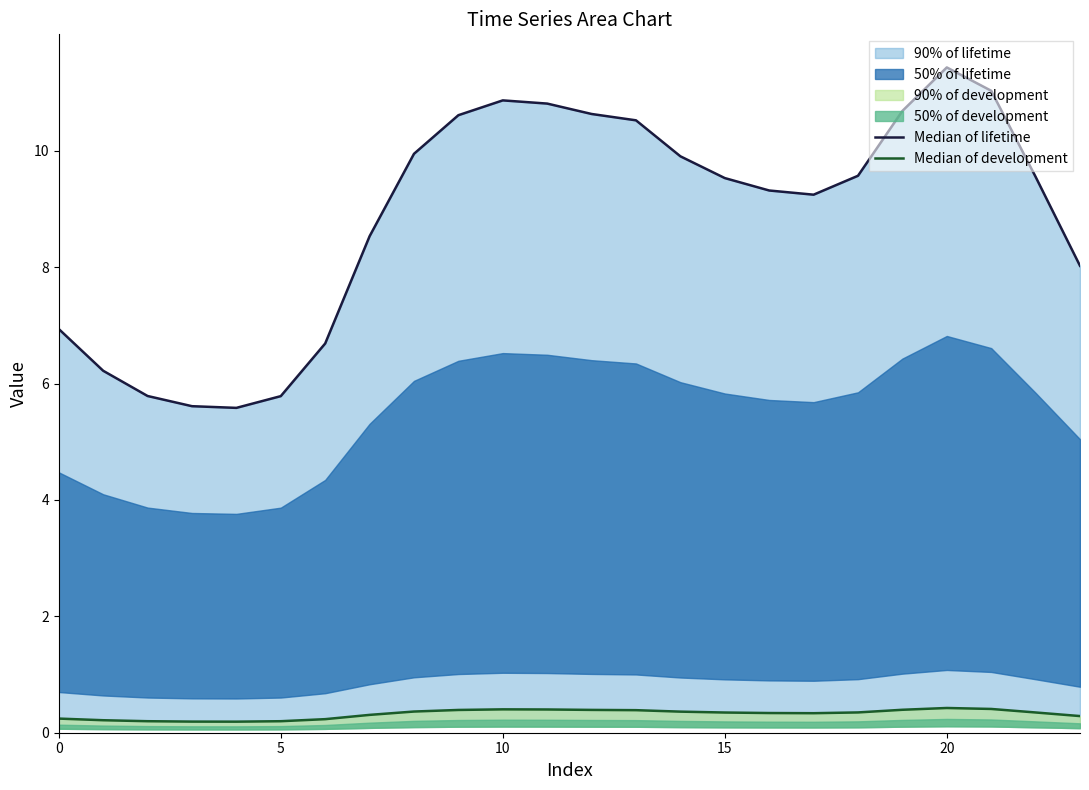

Which series has the largest total across all categories?

Median of lifetime